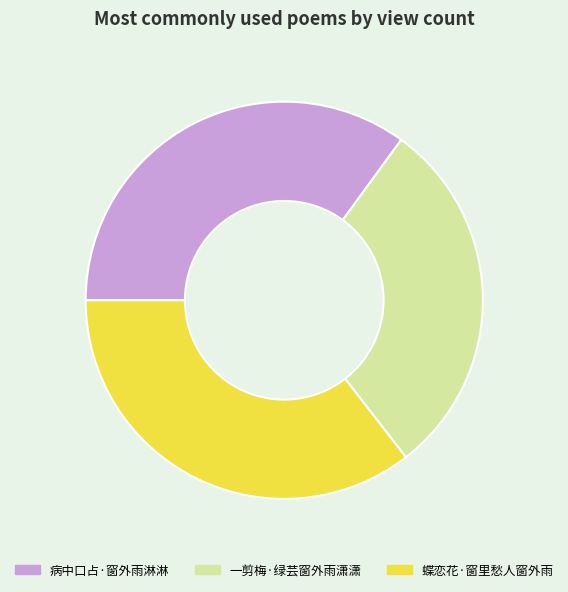

Count the number of slices in the pie.

3